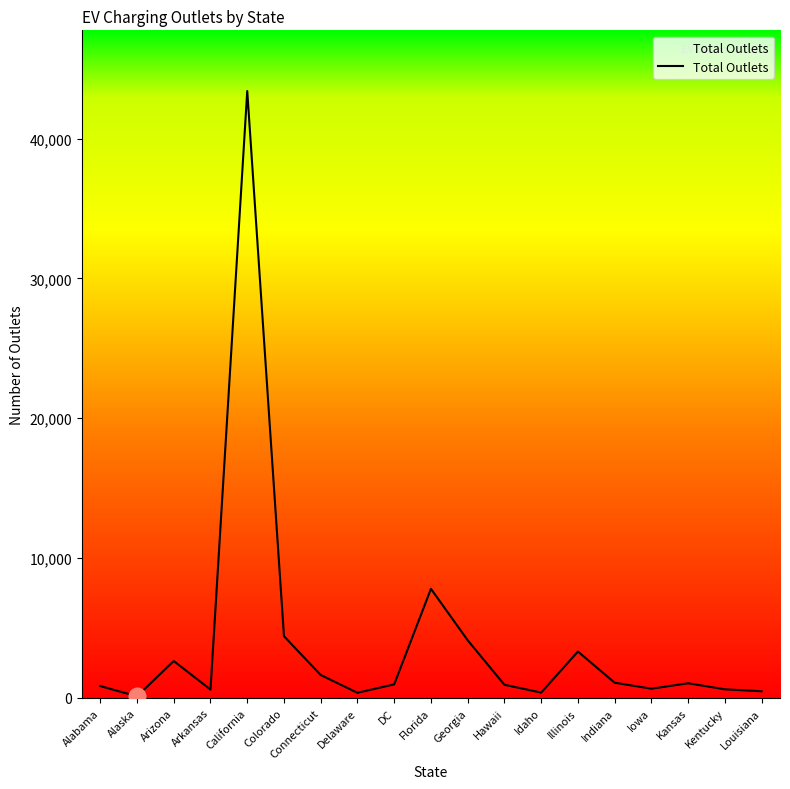

What is the average value?

3970